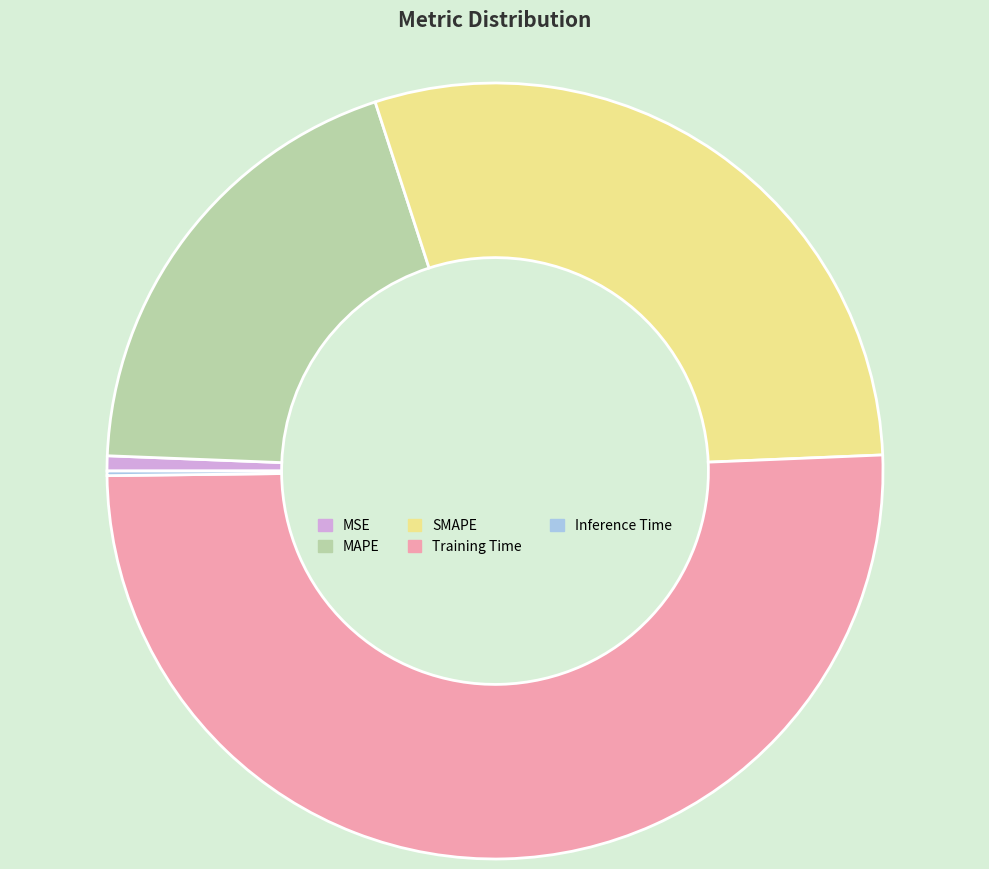

Between Training Time and MSE, which is larger?

Training Time